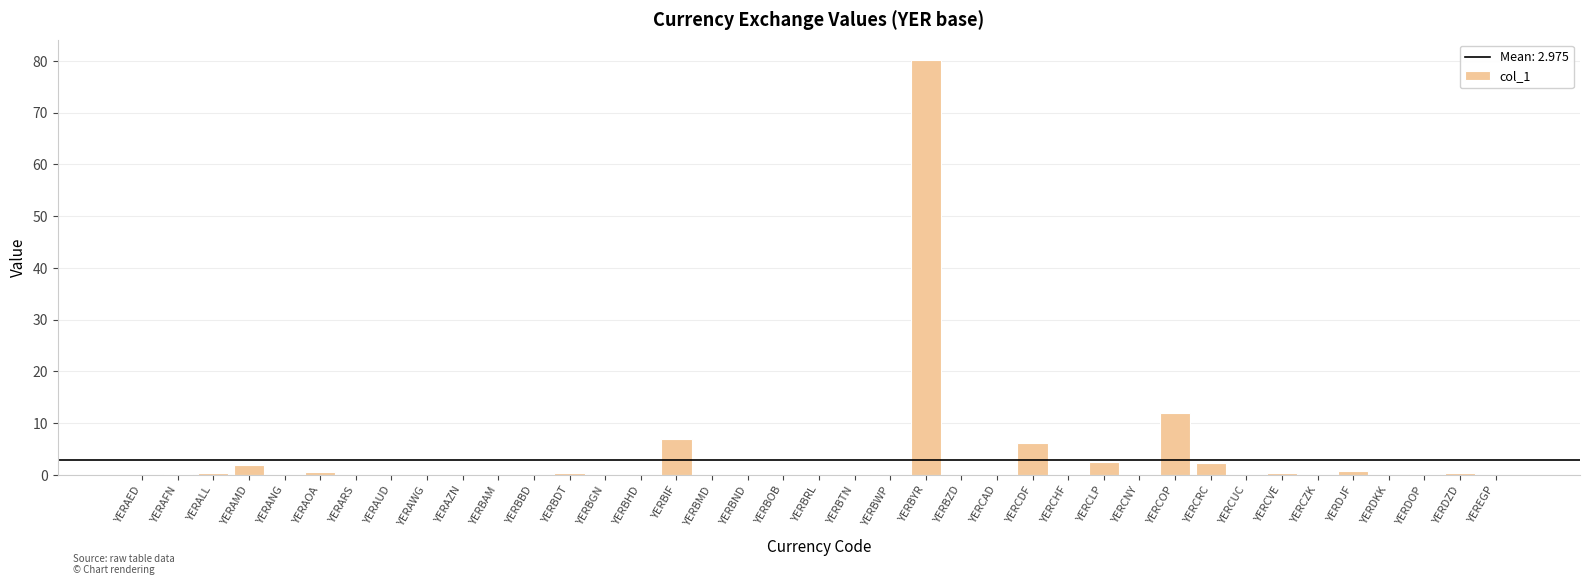

The value at YERDJF is 0.7. True or false?

True